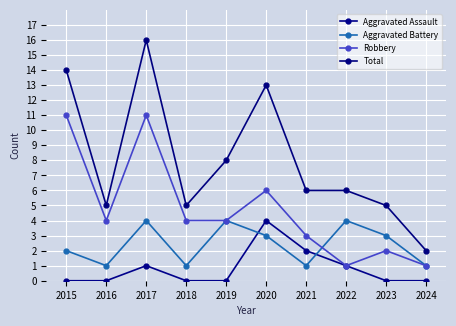

Reading left to right, list all the values displayed in this chart.

Aggravated Assault: 2015=0	2016=0	2017=1	2018=0	2019=0	2020=4	2021=2	2022=1	2023=0	2024=0
Aggravated Battery: 2015=2	2016=1	2017=4	2018=1	2019=4	2020=3	2021=1	2022=4	2023=3	2024=1
Robbery: 2015=11	2016=4	2017=11	2018=4	2019=4	2020=6	2021=3	2022=1	2023=2	2024=1
Total: 2015=14	2016=5	2017=16	2018=5	2019=8	2020=13	2021=6	2022=6	2023=5	2024=2